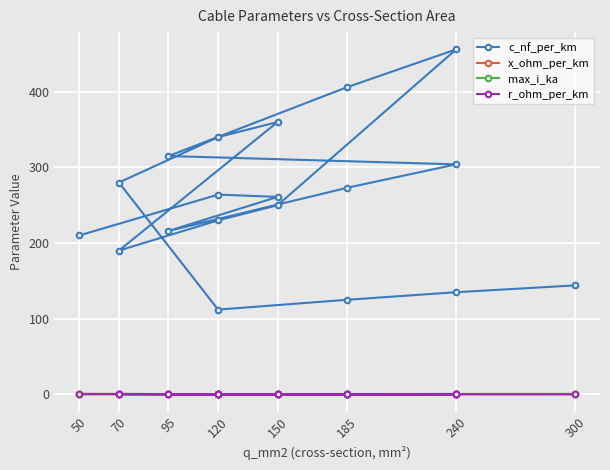

Where is the first local maximum for max_i_ka?

150